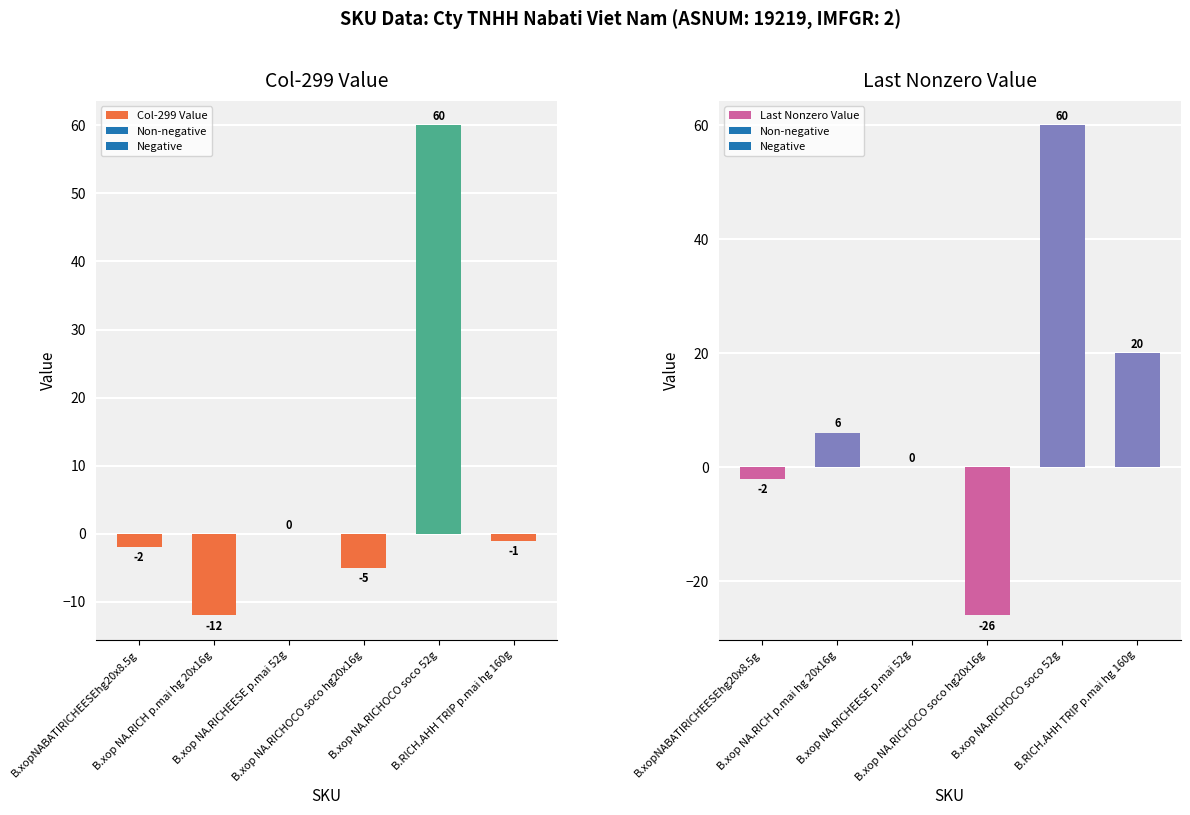

Between B.xop NA.RICHOCO soco 52g and B.xop NA.RICH p.mai hg 20x16g, which is larger?

B.xop NA.RICHOCO soco 52g